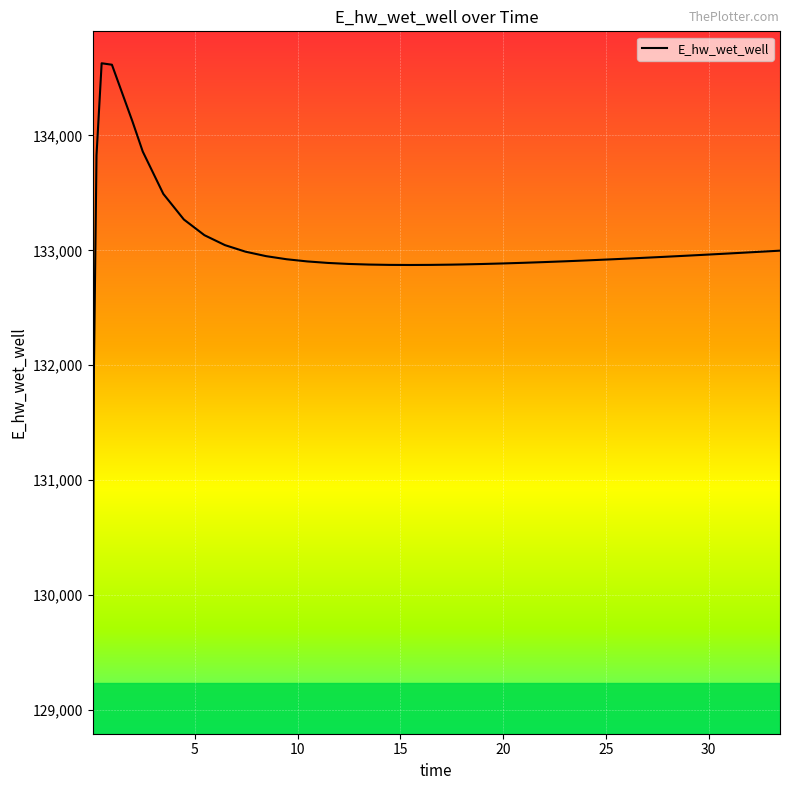

What is the greatest value displayed?

134628.0